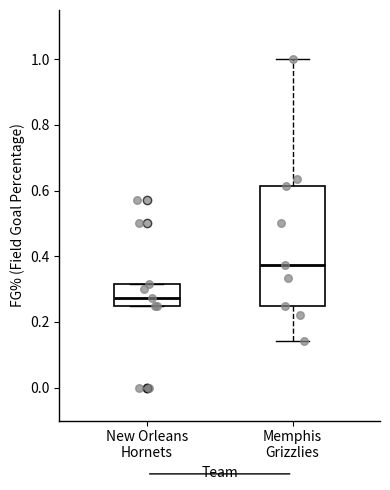

Which box is the tallest, from its lower edge to its upper edge?

Memphis Grizzlies